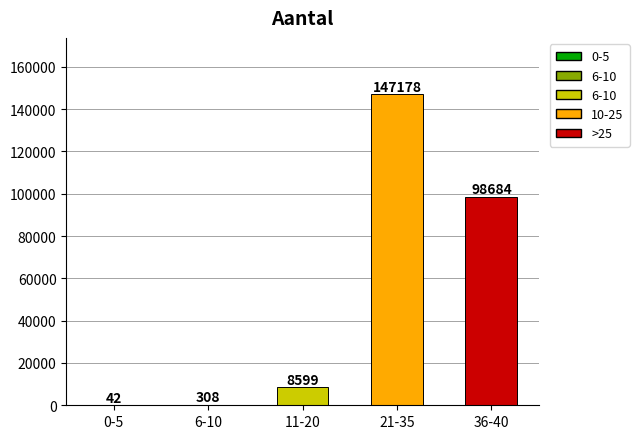

The value at 21-35 is 147178. True or false?

True